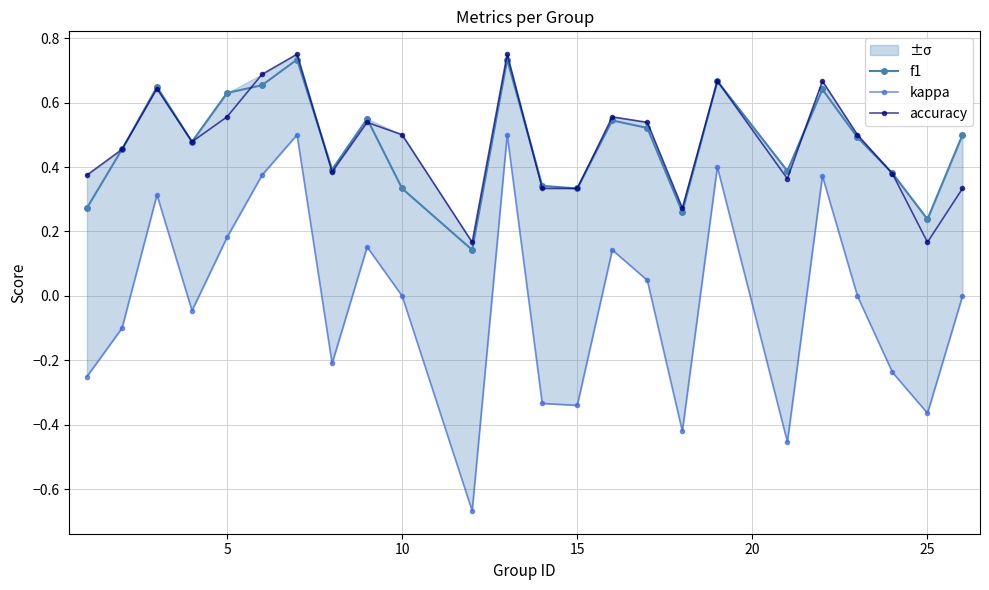

How many accuracy values are between 0 and 1?

24